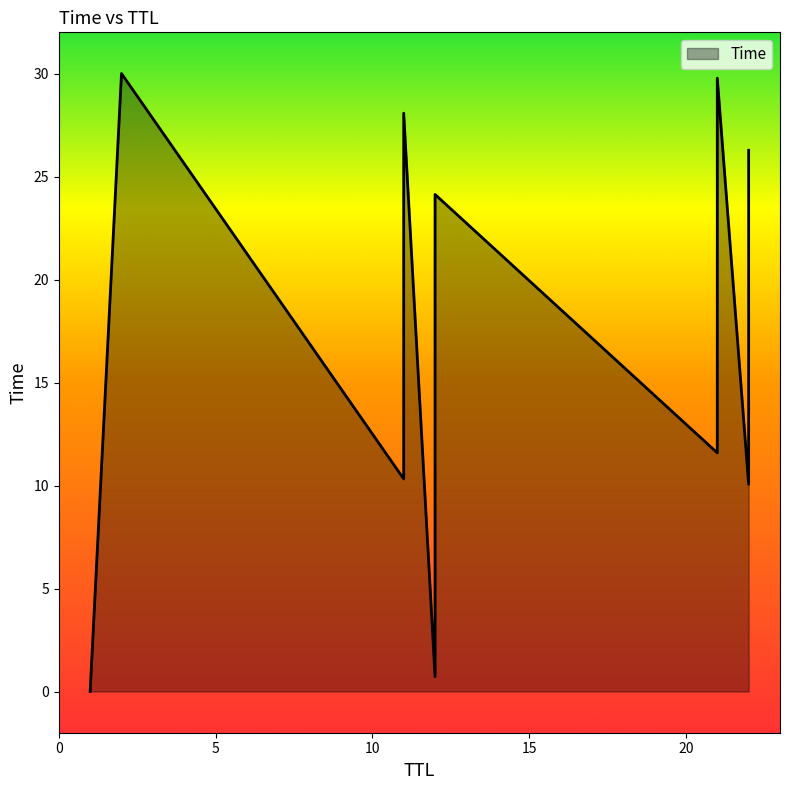

What is the difference between the maximum and minimum values?

30.0